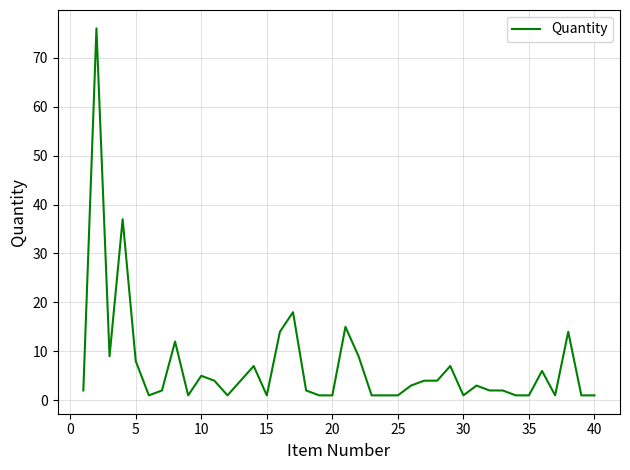

What is the difference between the maximum and minimum values?

75